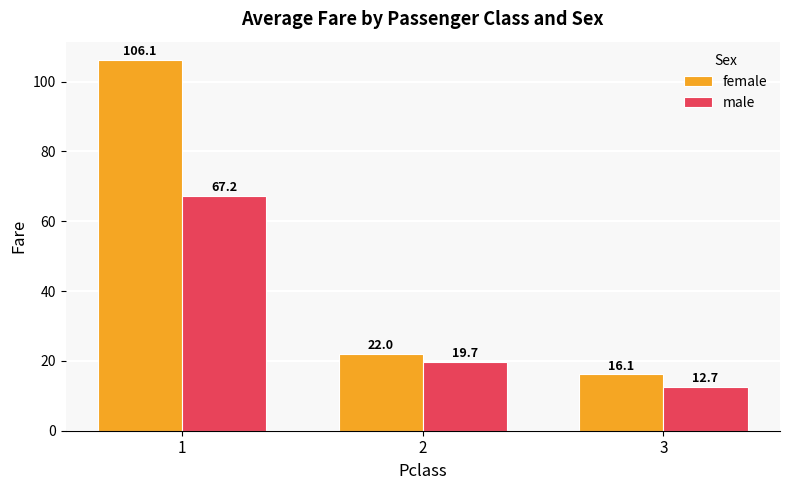

How many bars are there in total?

6